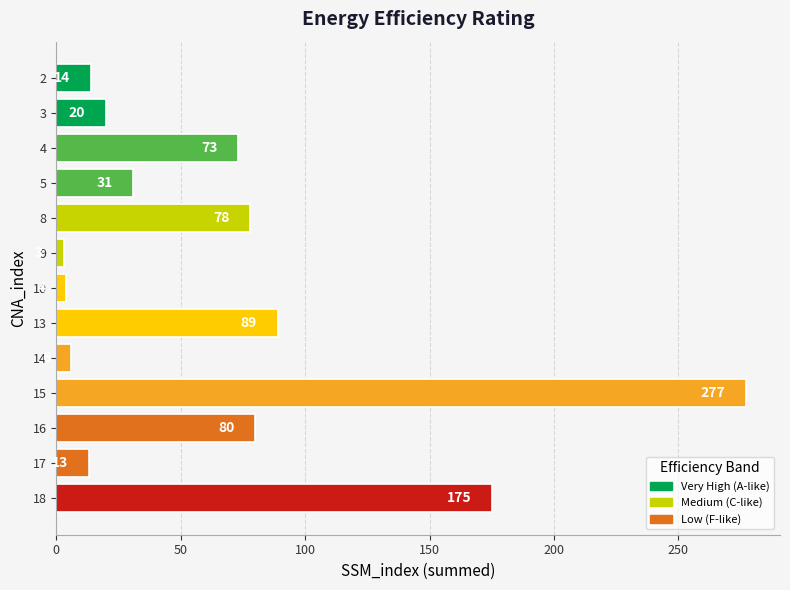

What is the ratio of the value at 4 to the value at 16?

0.9